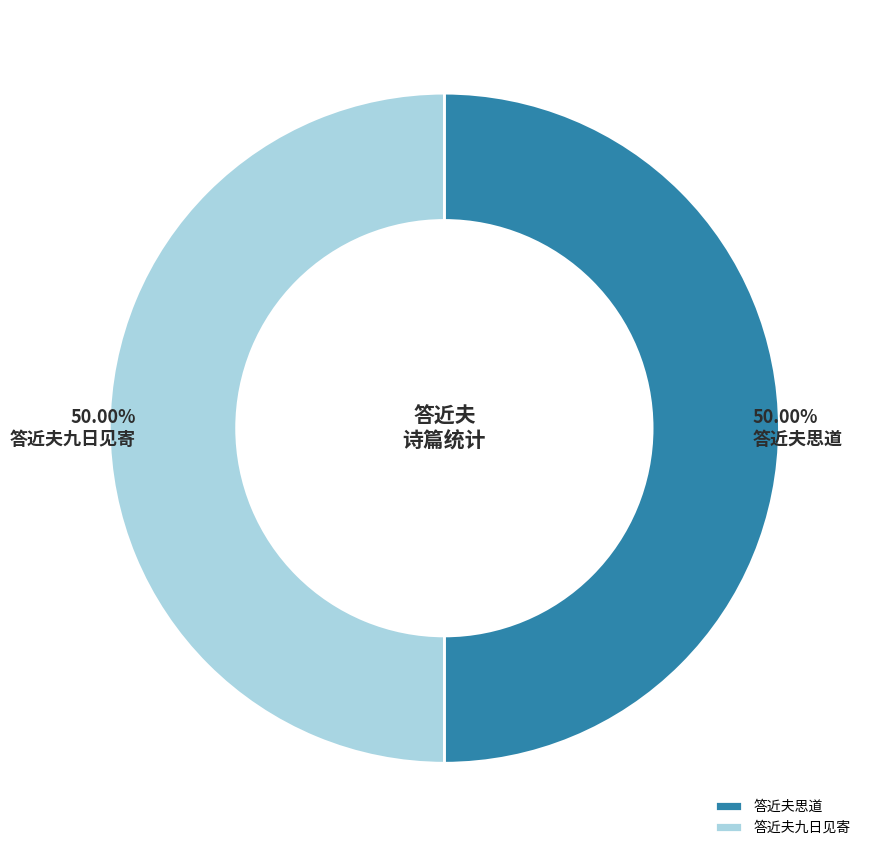

To the nearest percent, what is the average slice percentage?

50%